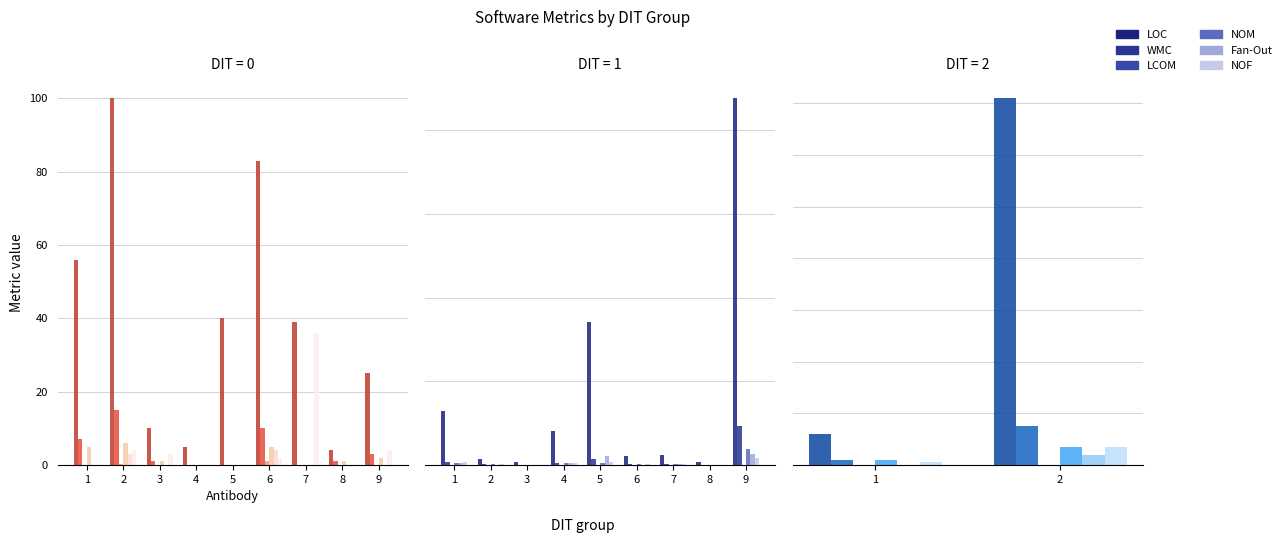

What is the difference between the NOF values at 2 and 1?

6